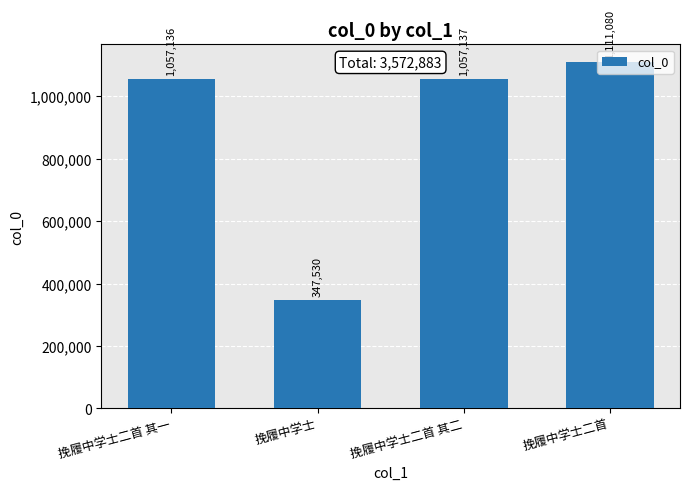

Which label corresponds to the largest value in the chart?

挽履中学士二首